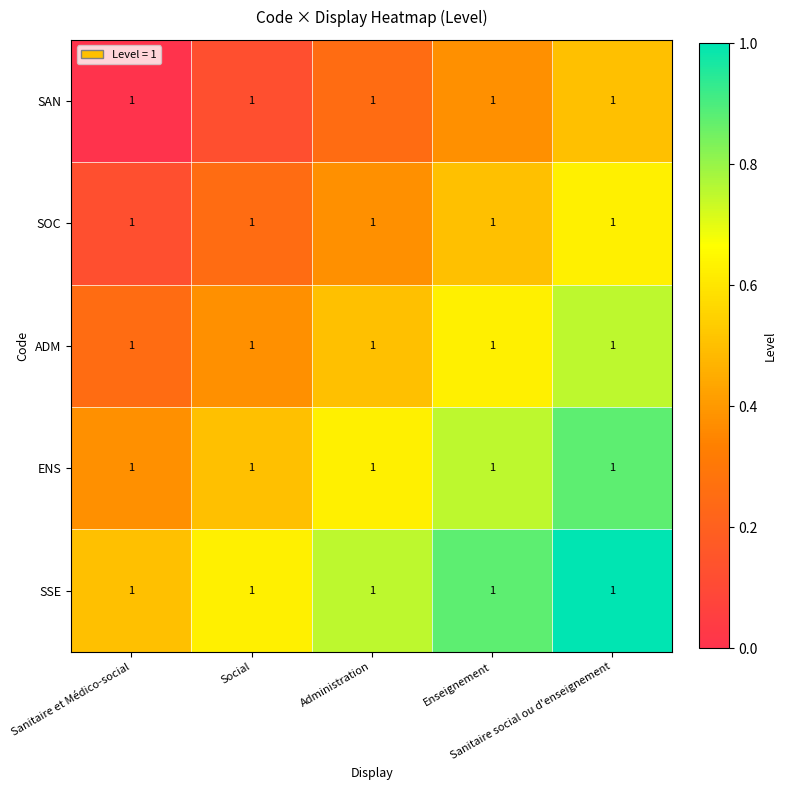

Rank the series at Sanitaire social ou d'enseignement from lowest to highest value.

SAN, SOC, ADM, ENS, SSE